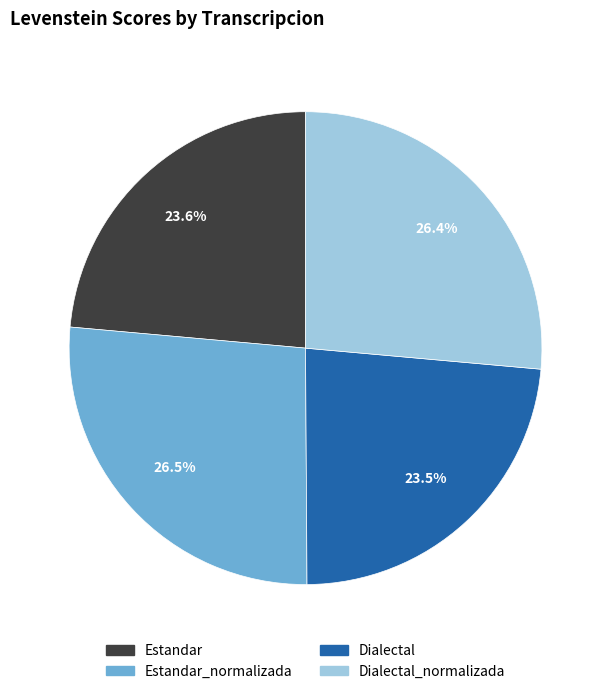

Approximately how many times larger is the value at Estandar_normalizada compared to Dialectal?

1.1